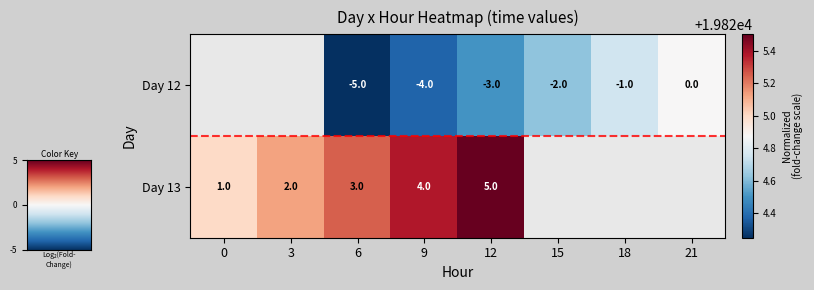

True or false: Day 13 has a value of 13740.7 at 0.

False